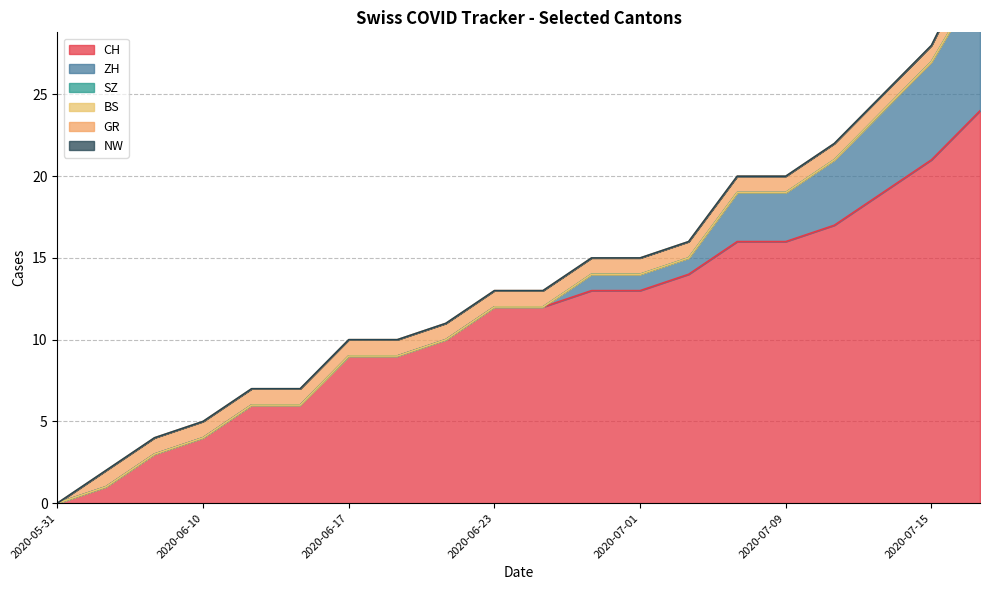

True or false: SZ and ZH intersect in this chart.

False